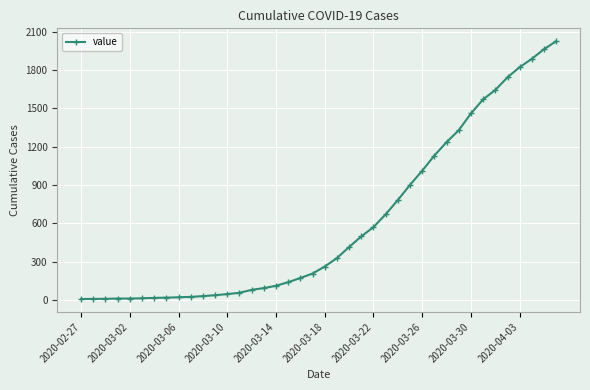

What is the sum of all values?

24344